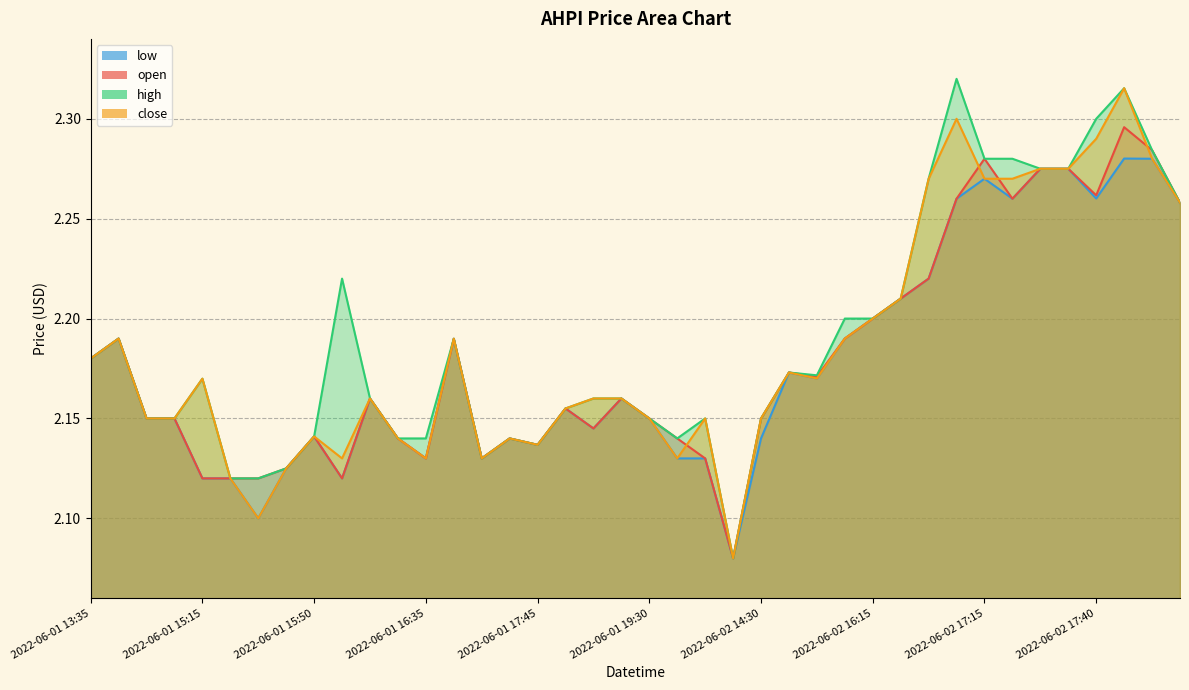

How many times do open and close cross each other?

4